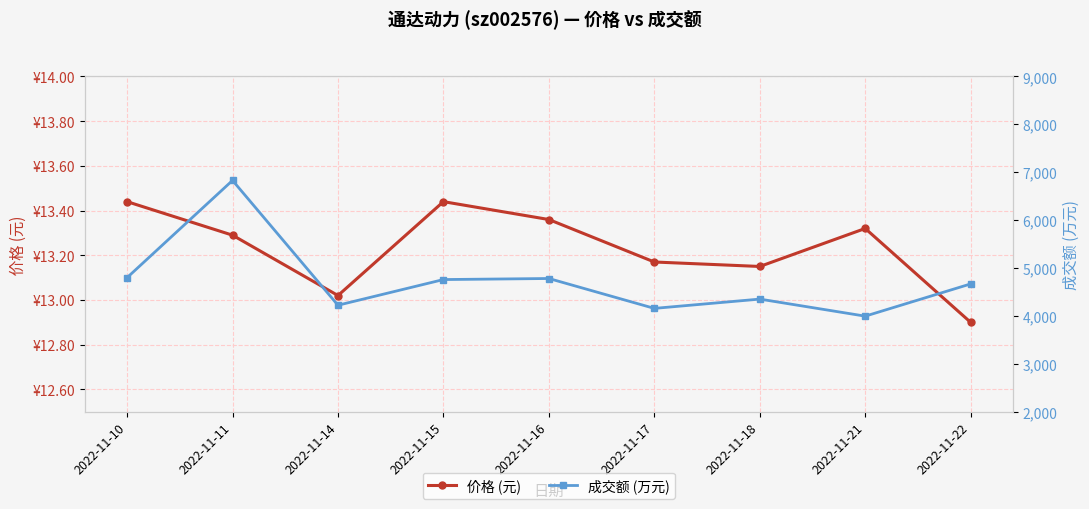

Read the 价格 (元) value at 2022-11-15.

13.4